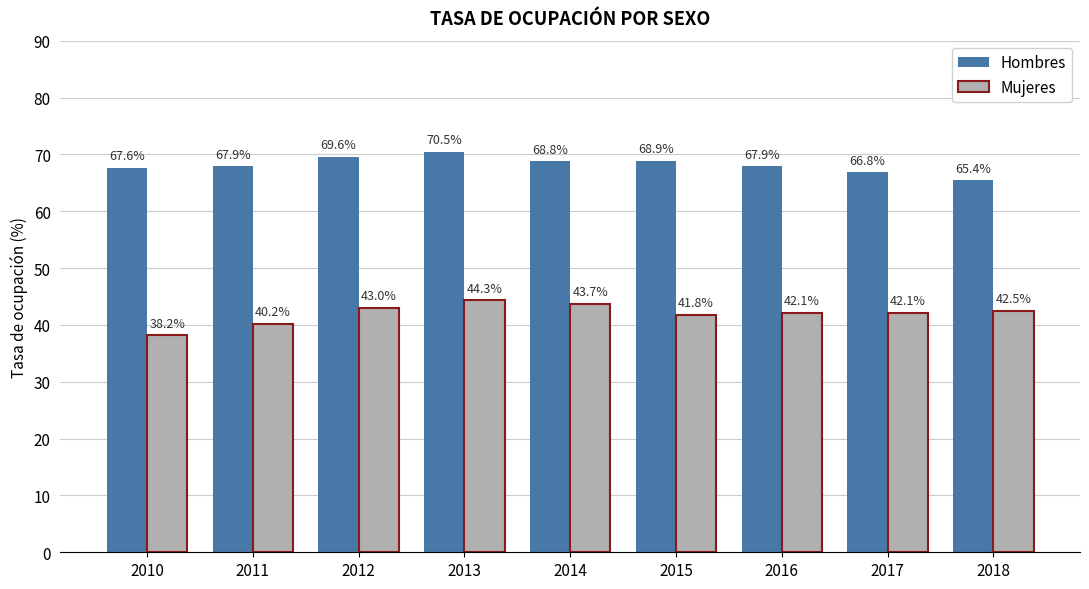

What is the difference between the highest and lowest values at 2016?

25.8